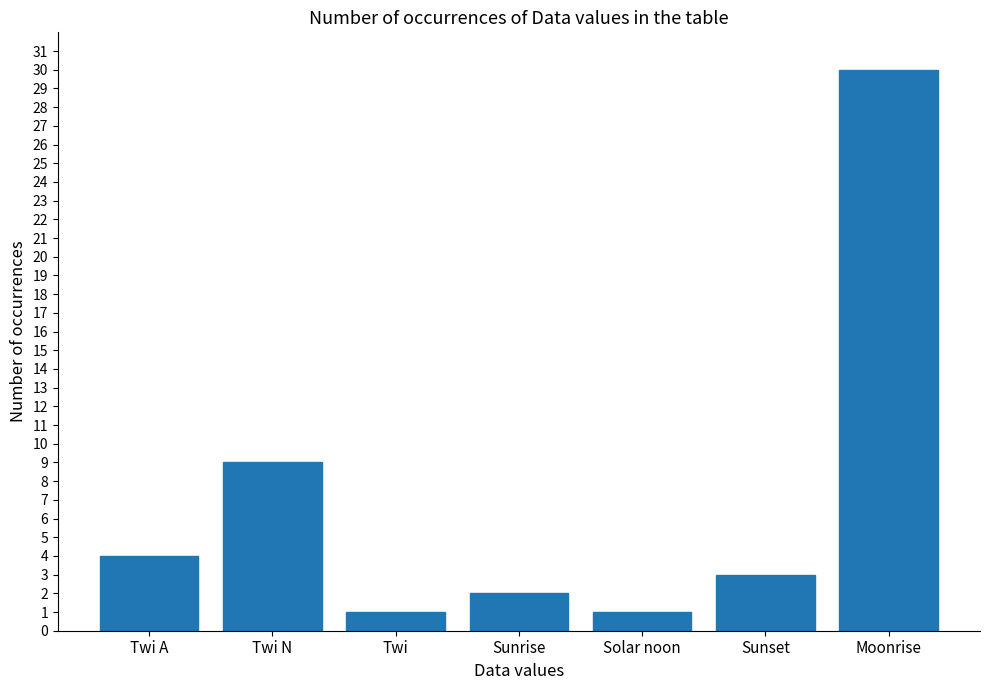

At which label is the value closest to 15?

Twi N